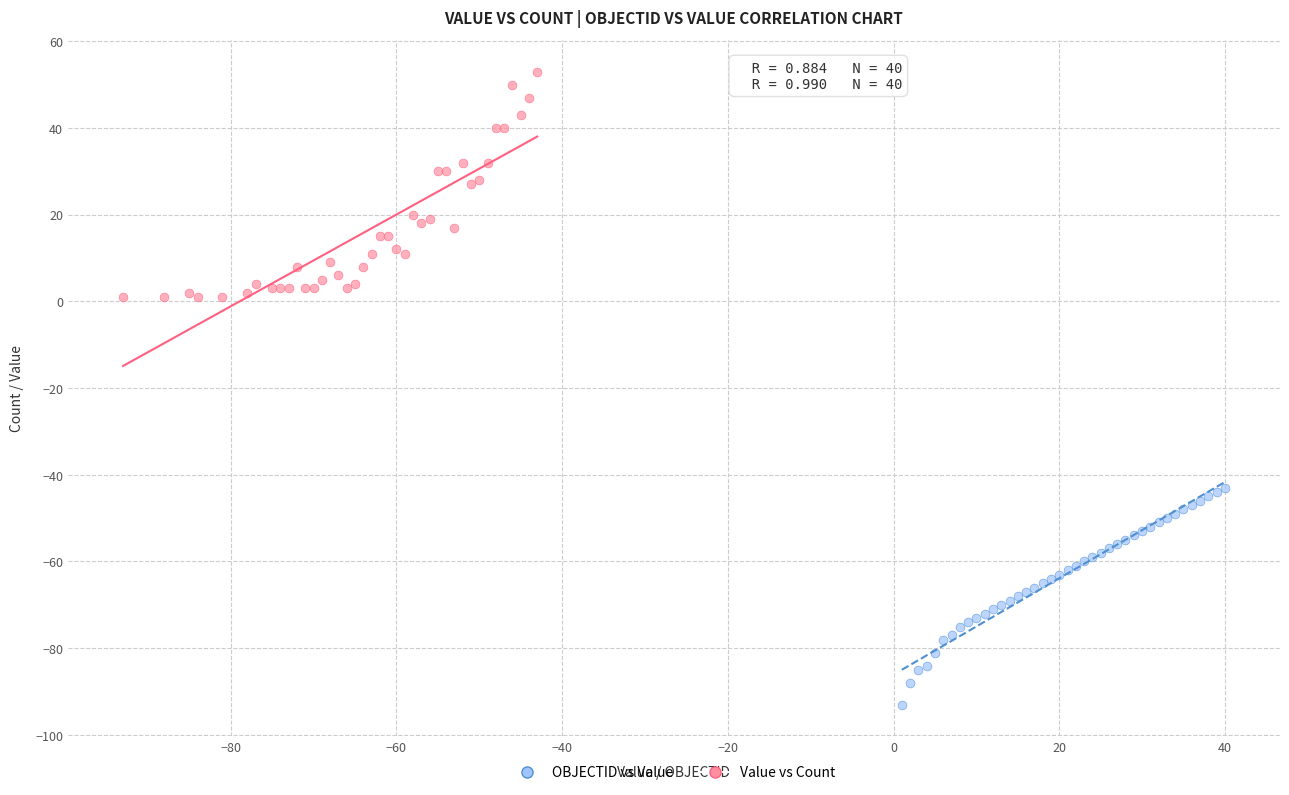

Which series contains the highest Y value?

Value vs Count